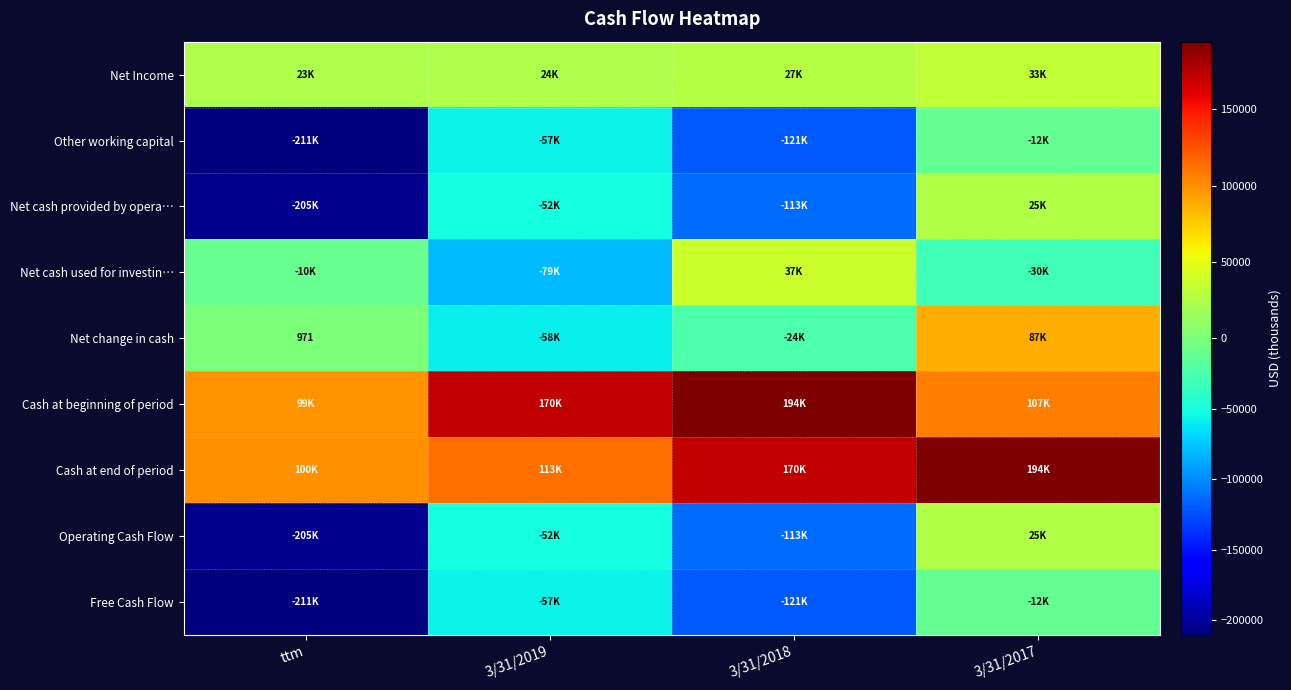

At which label is Net change in cash closest to 14550?

ttm